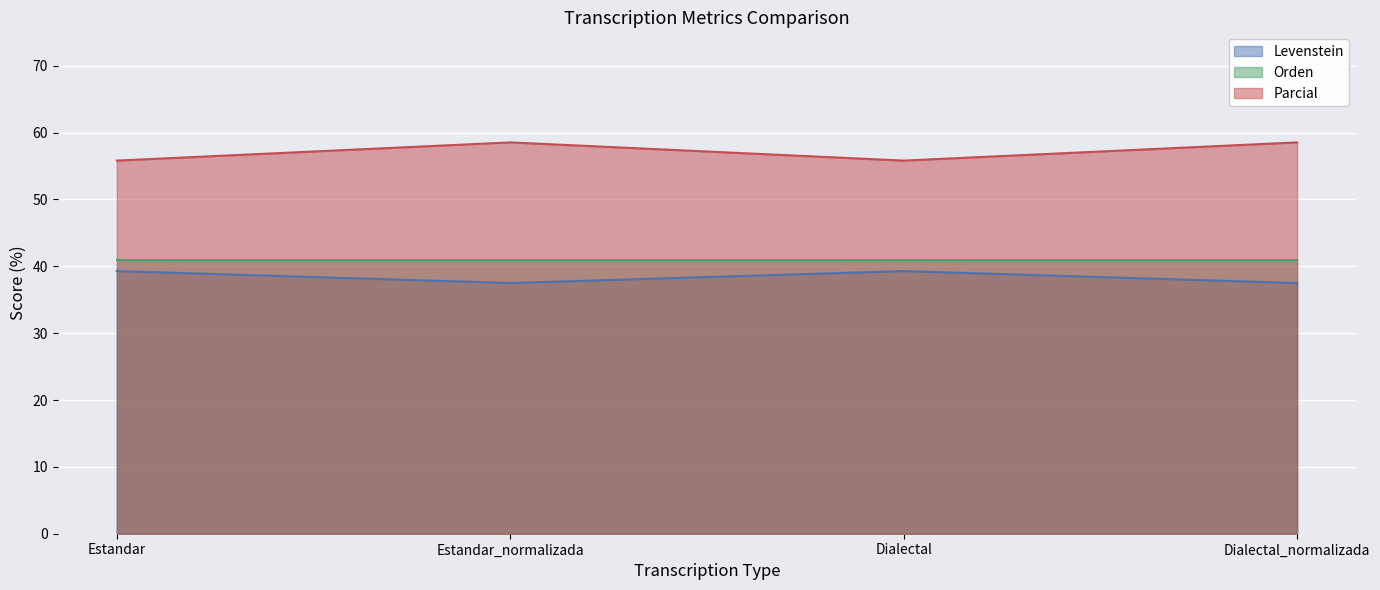

What are all the series names shown in the legend?

Levenstein, Orden, Parcial